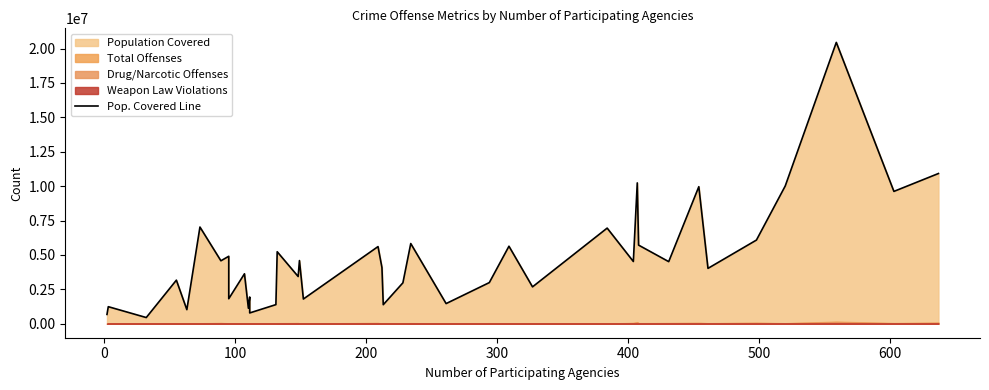

Does the chart have visible grid lines?

No